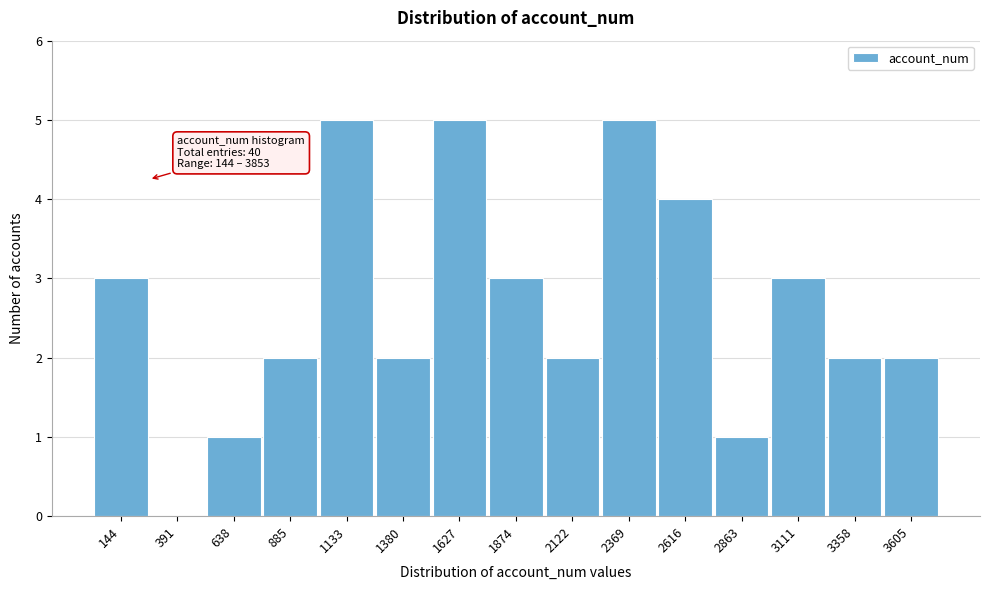

Reading right to left, list all the values displayed in this chart.

3605=2	3358=2	3111=3	2863=1	2616=4	2369=5	2122=2	1874=3	1627=5	1380=2	1133=5	885=2	638=1	391=0	144=3